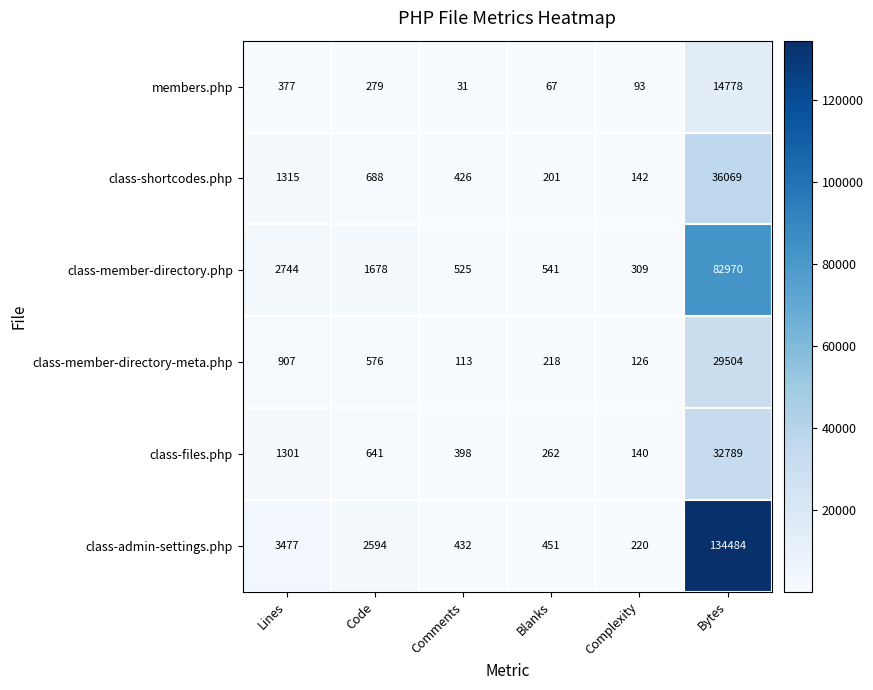

At which category is the sum across all series the highest?

Bytes